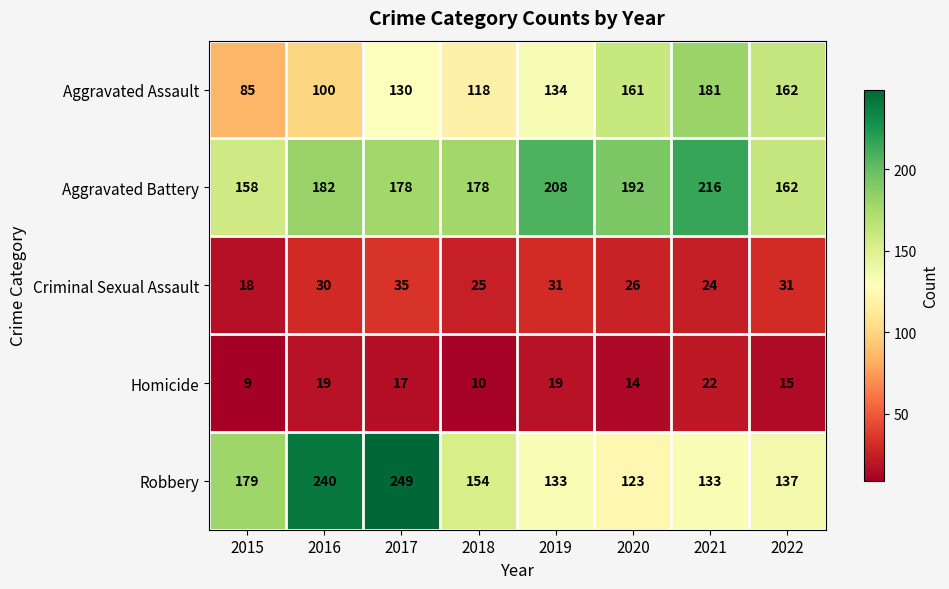

What is the difference between the highest and lowest values at 2021?

194